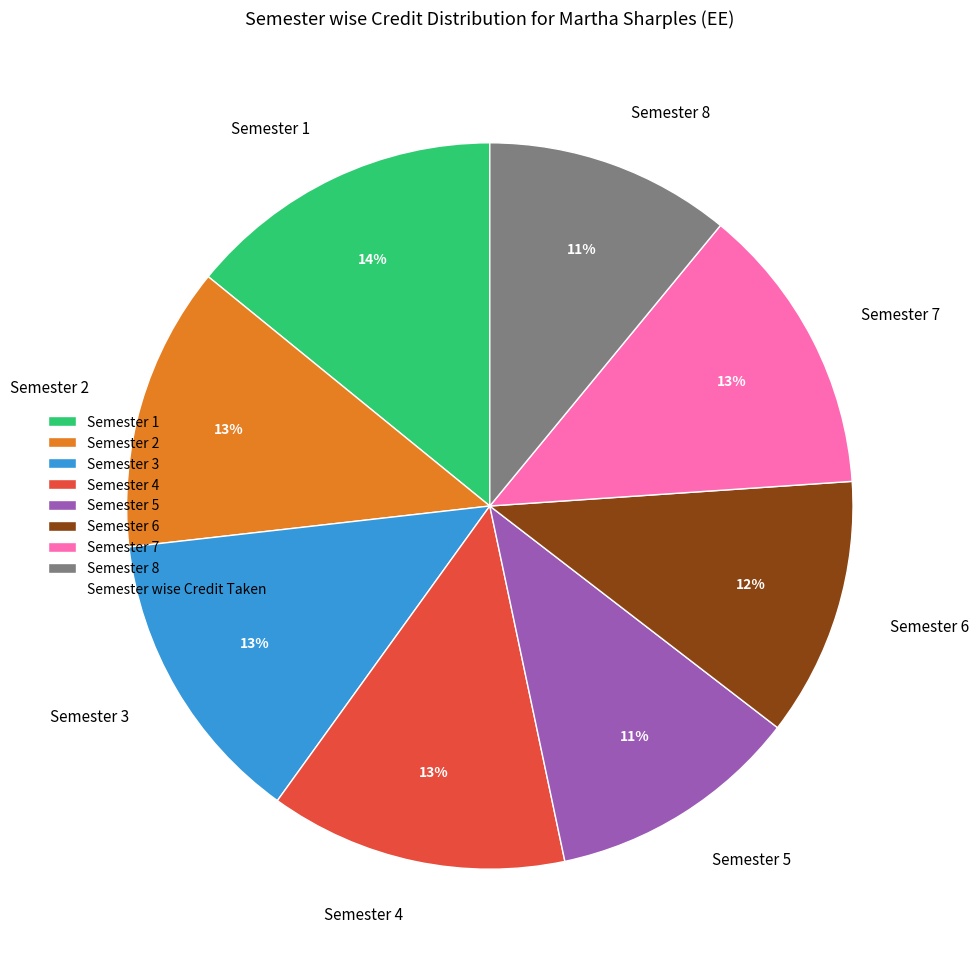

To the nearest percent, what portion does Semester 3 represent?

13%